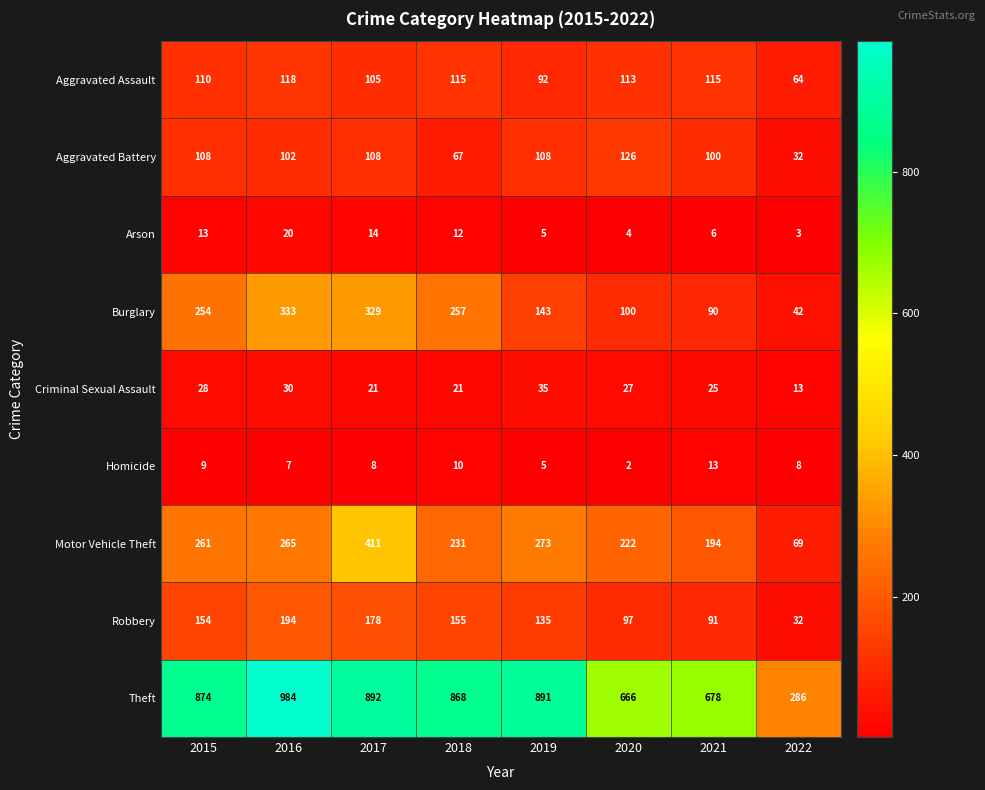

What is the smallest value displayed?

2